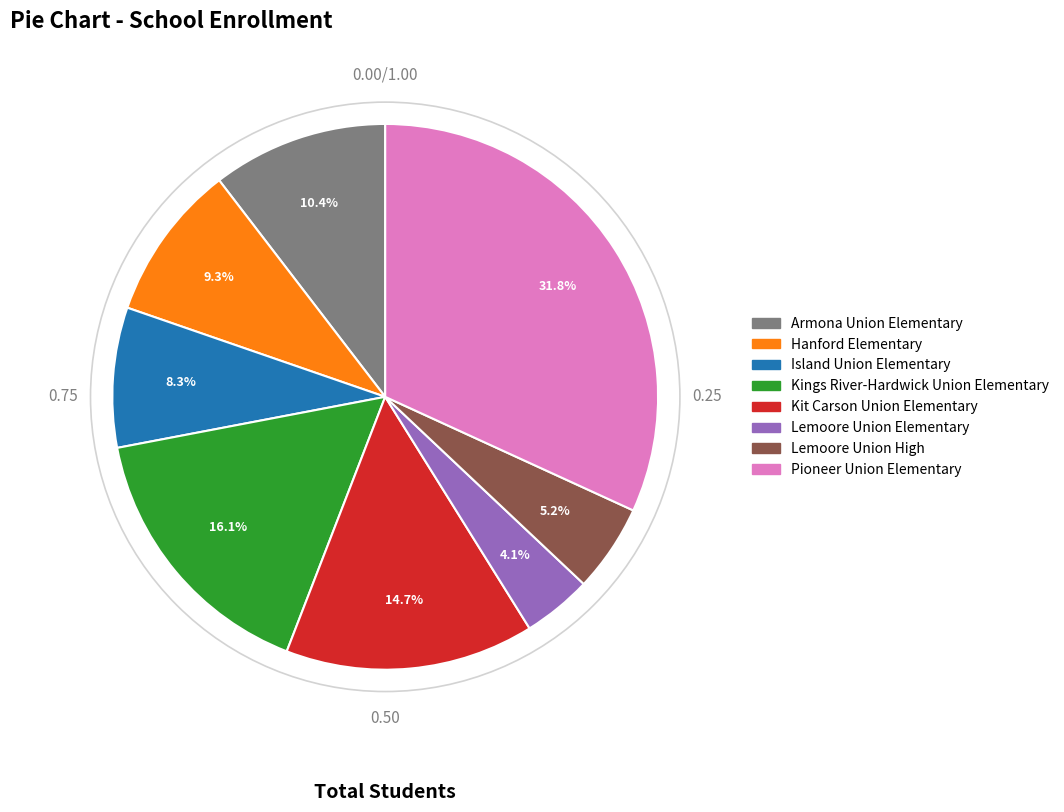

To the nearest percent, what is the average slice percentage?

12%